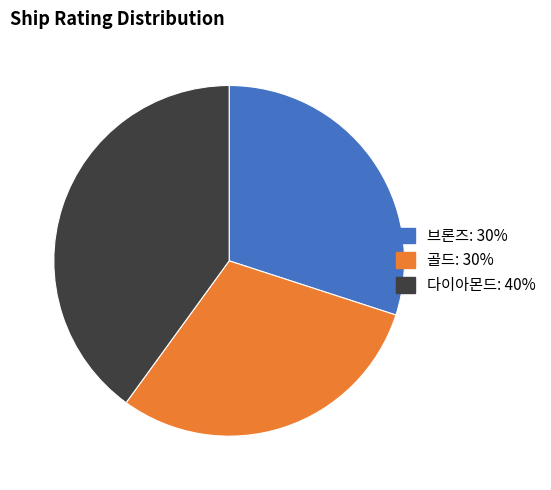

Is there a majority slice in this chart?

No